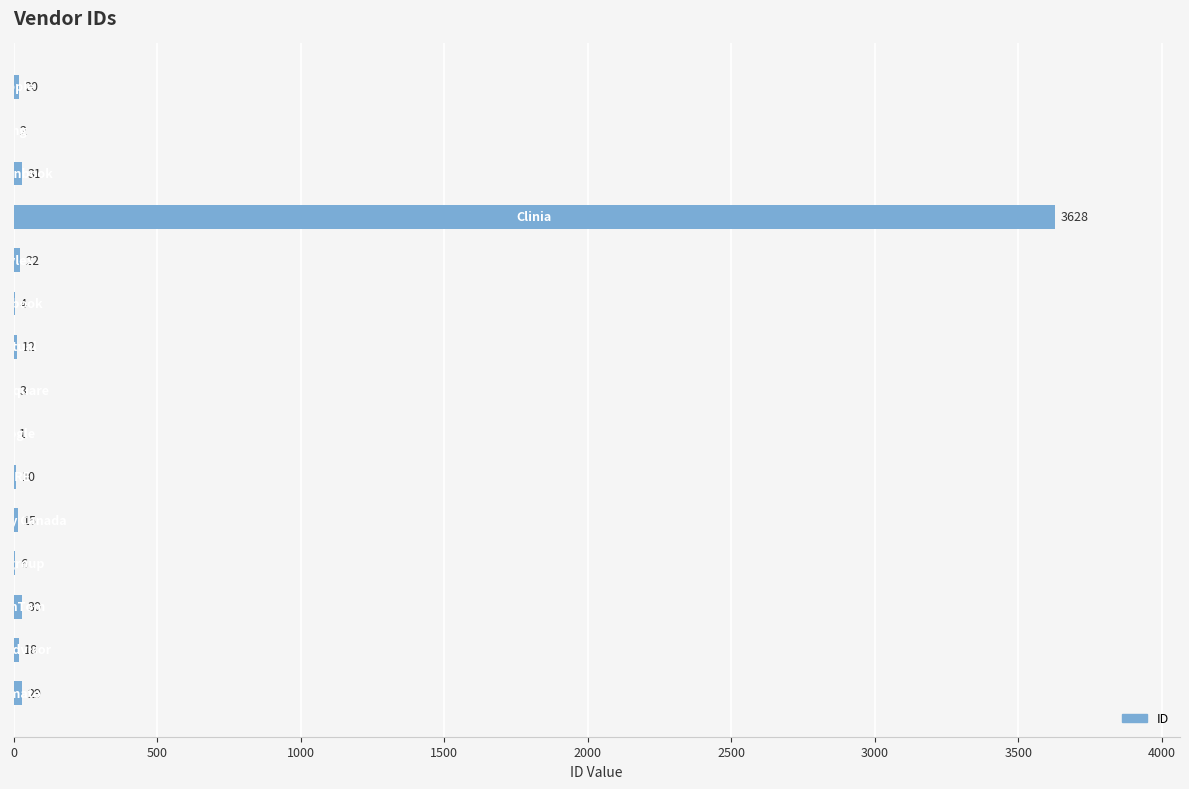

What is the maximum value shown in the chart?

3628